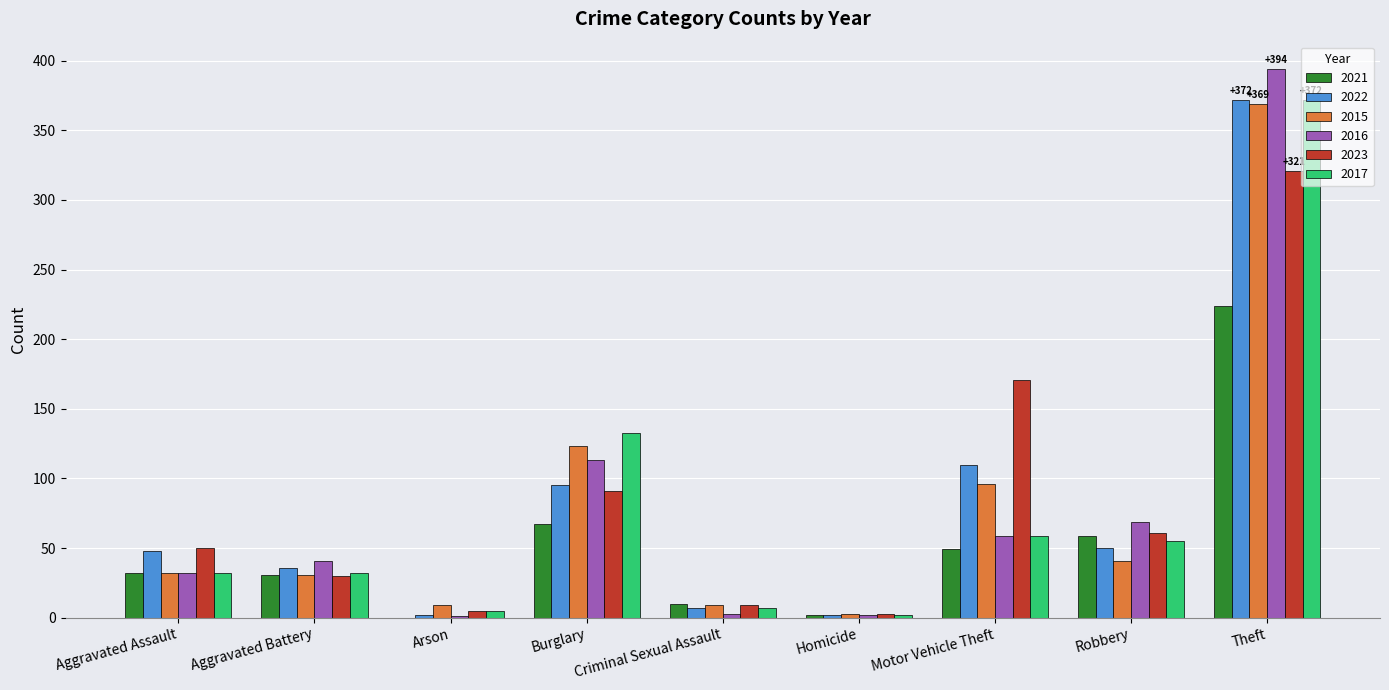

What is the total value across all series at Aggravated Battery?

201